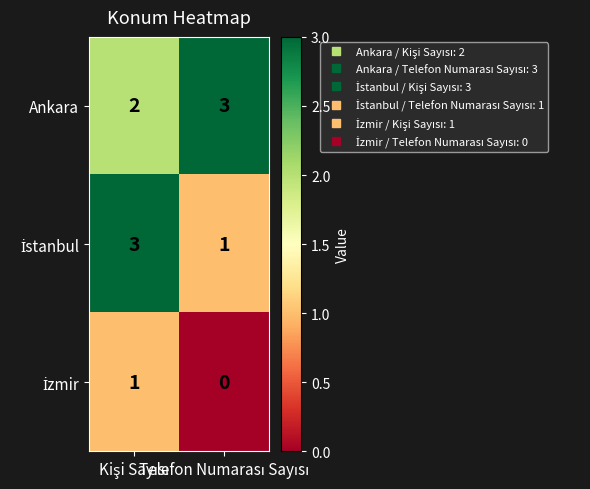

Which series has the largest total across all categories?

Ankara